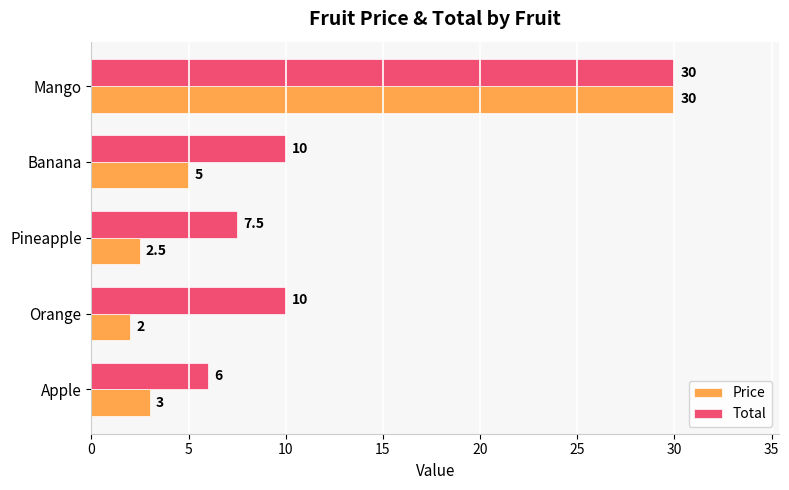

List the series in order of their overall mean, lowest first.

Price, Total